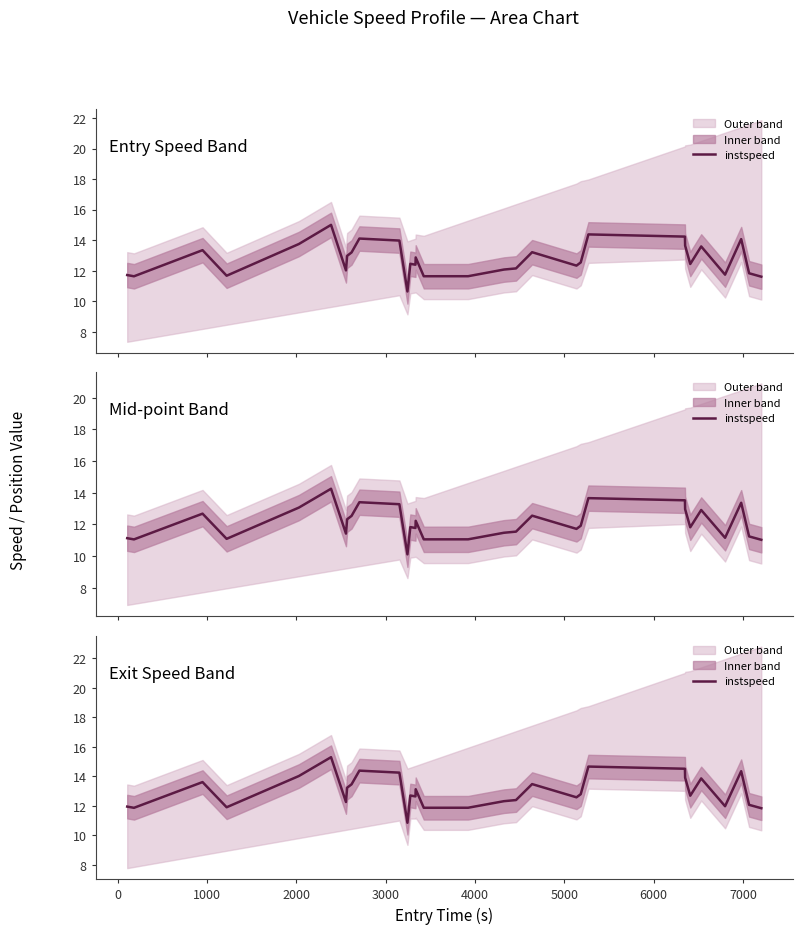

What is the value of the 18th point from the left?

12.3